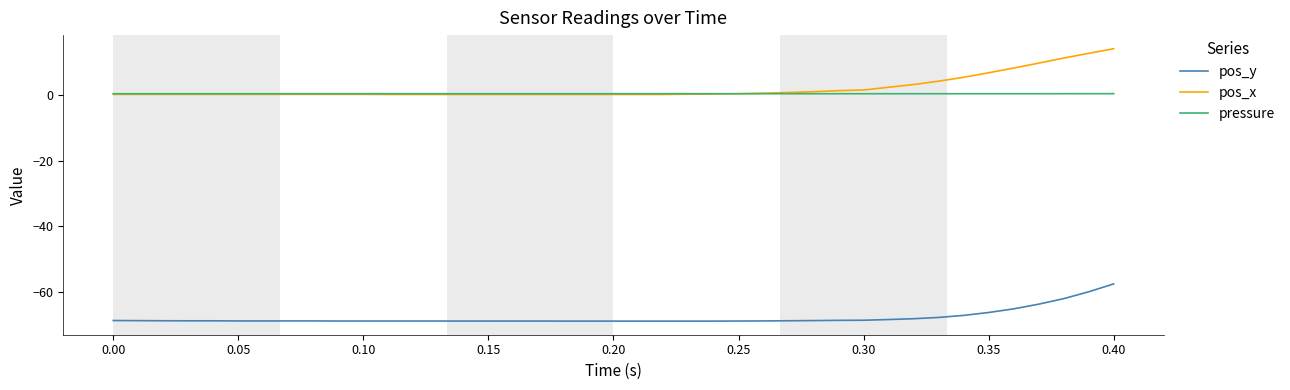

True or false: pos_x and pos_y cross at least once.

False